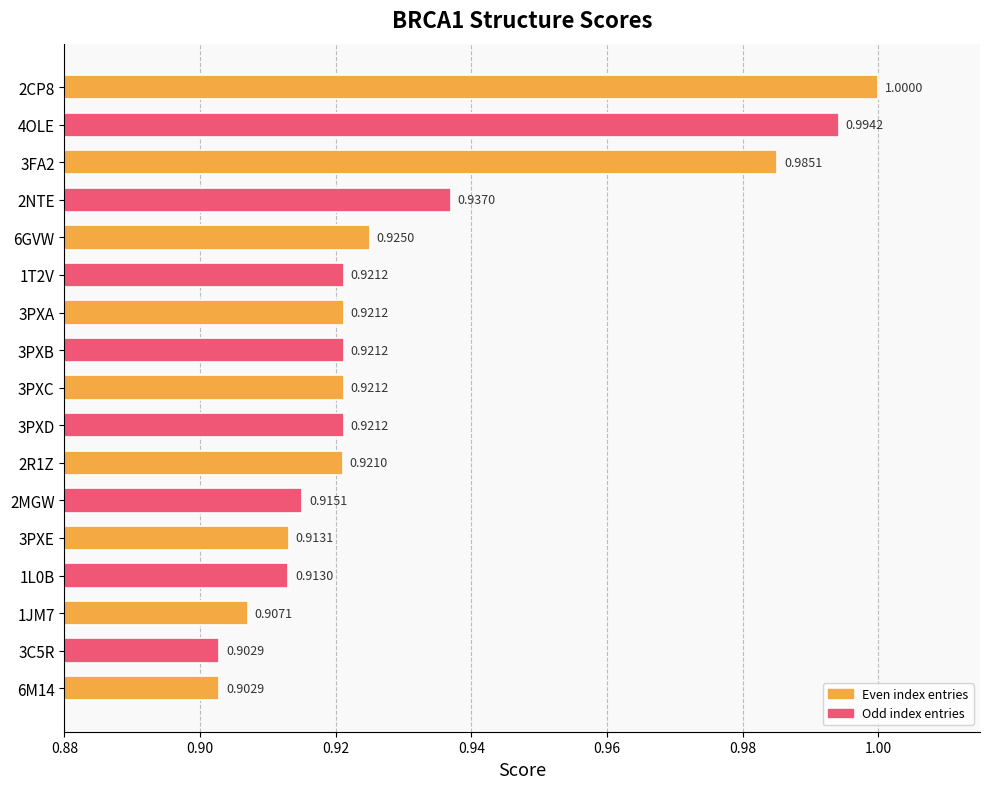

How many bars are there in total?

17